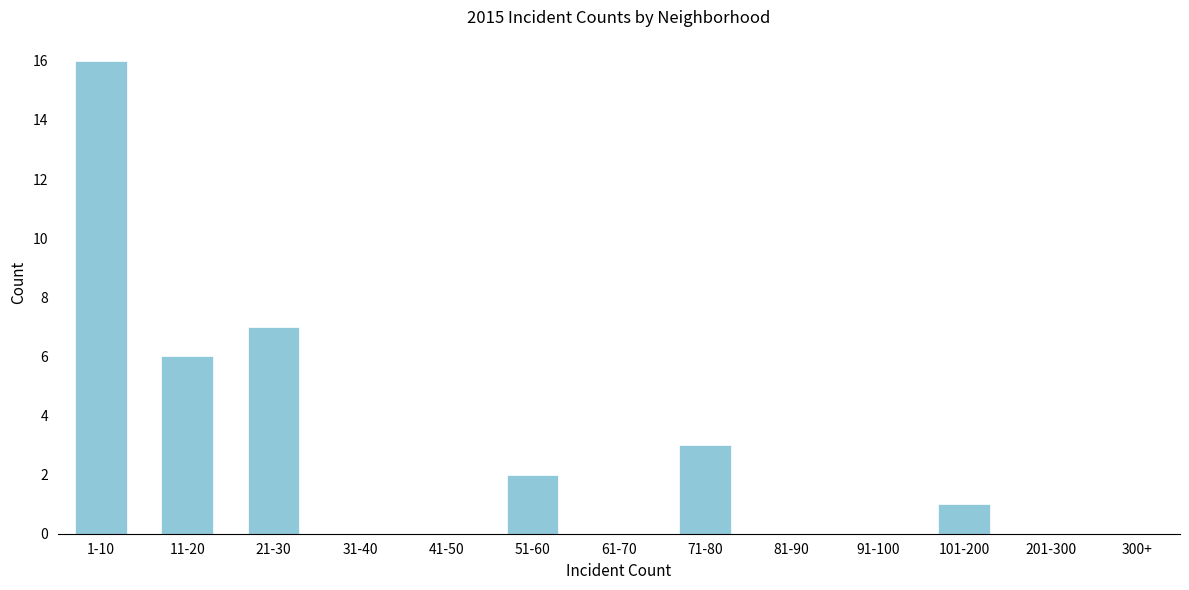

Reading right to left, transcribe all the data shown in this chart.

300+=0	201-300=0	101-200=1	91-100=0	81-90=0	71-80=3	61-70=0	51-60=2	41-50=0	31-40=0	21-30=7	11-20=6	1-10=16